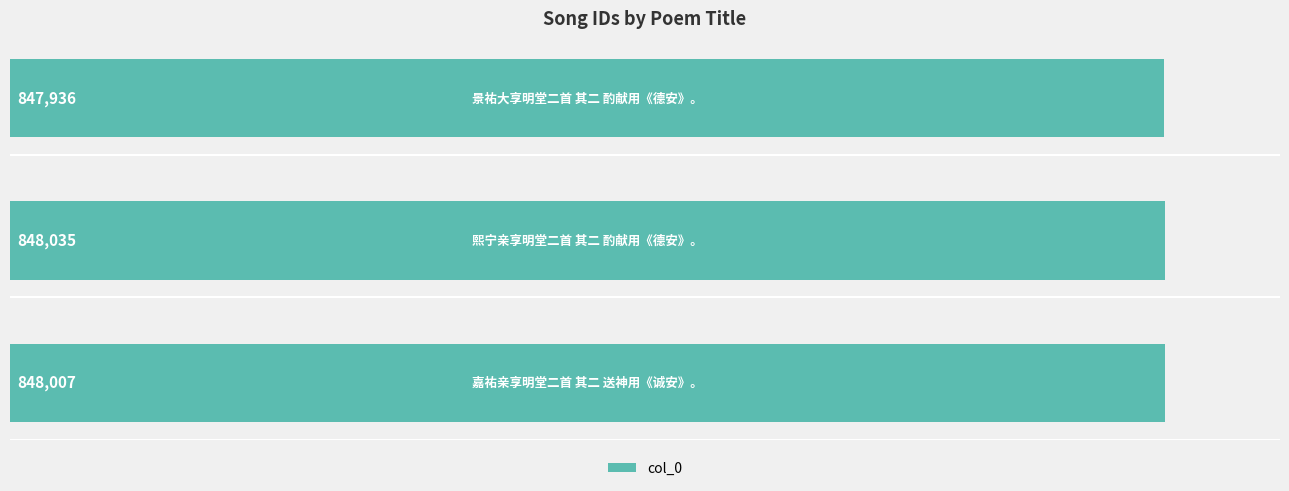

How many distinct data groups are displayed?

1